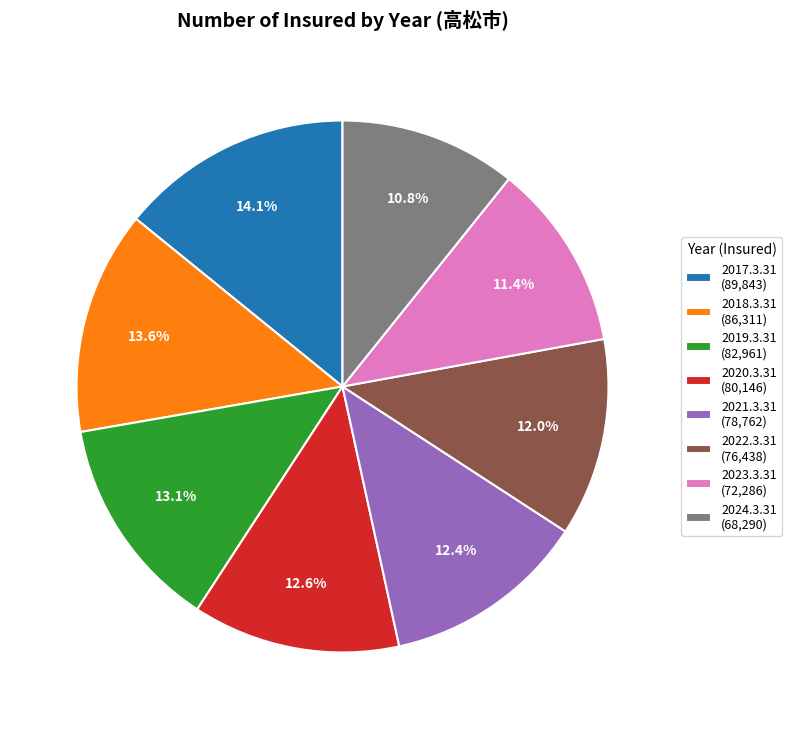

Does 2021.3.31 represent more than half of the total?

No